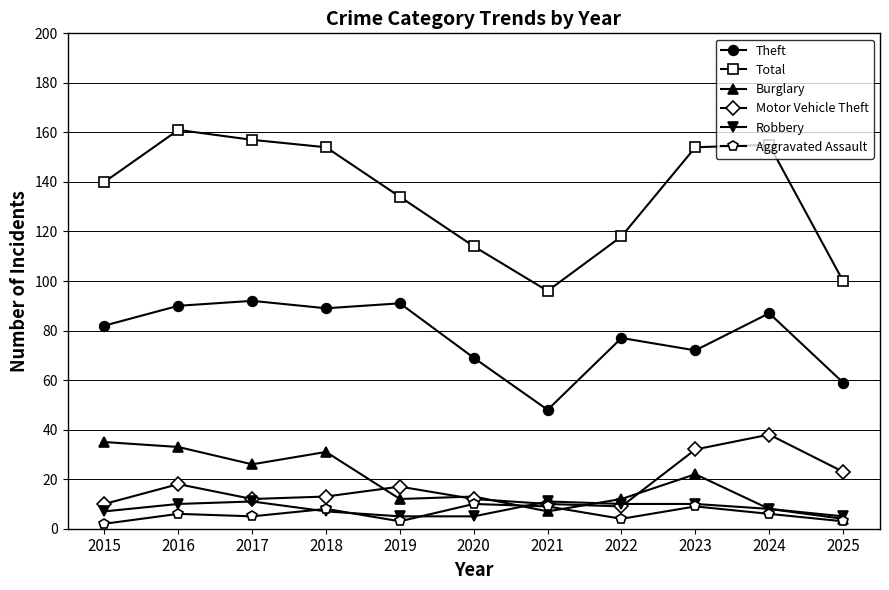

Between 2022 and 2023, which series saw the biggest shift?

Total